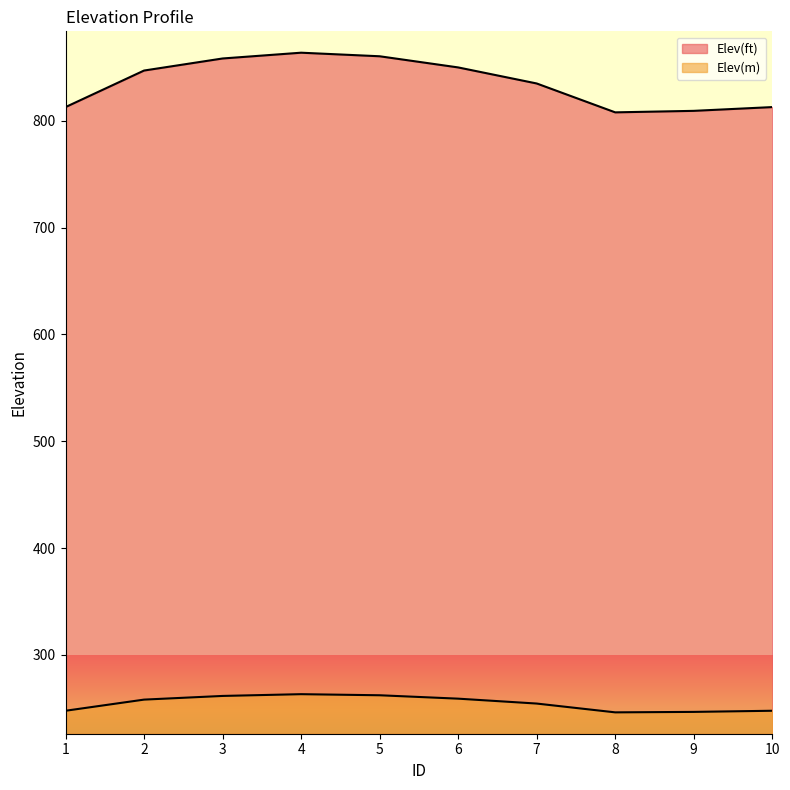

True or false: Elev(ft) and Elev(m) cross at least once.

False